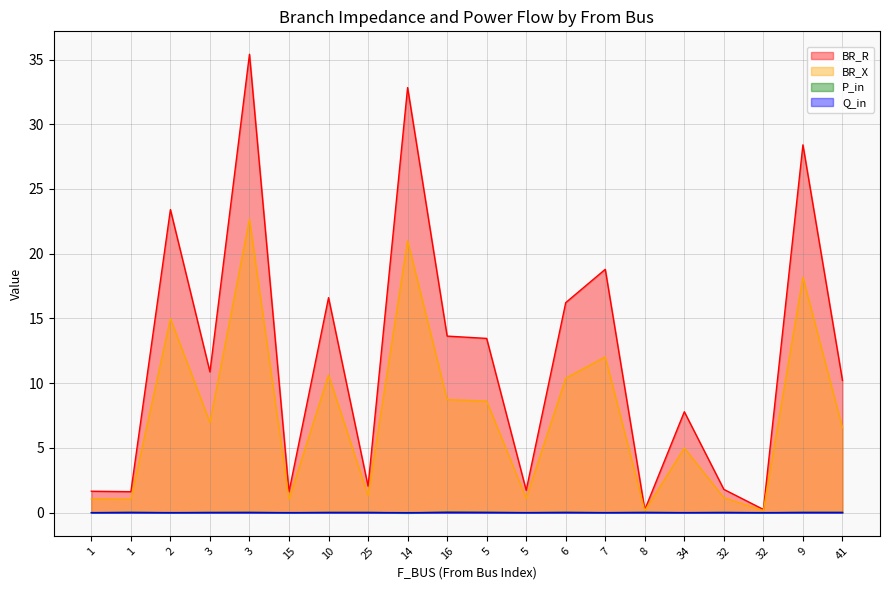

Is it true that BR_X equals 15.0 at 2?

True